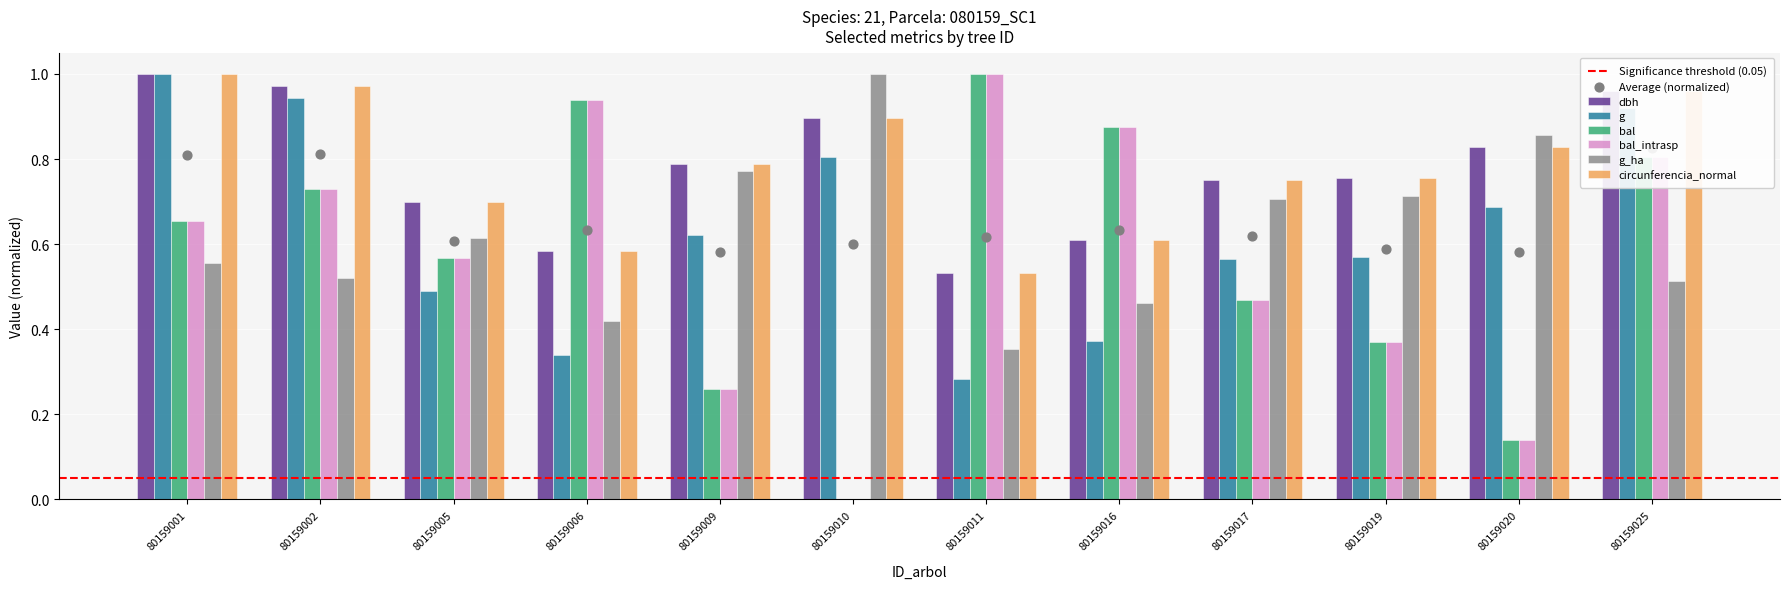

Which series has the largest Y range (max minus min)?

bal